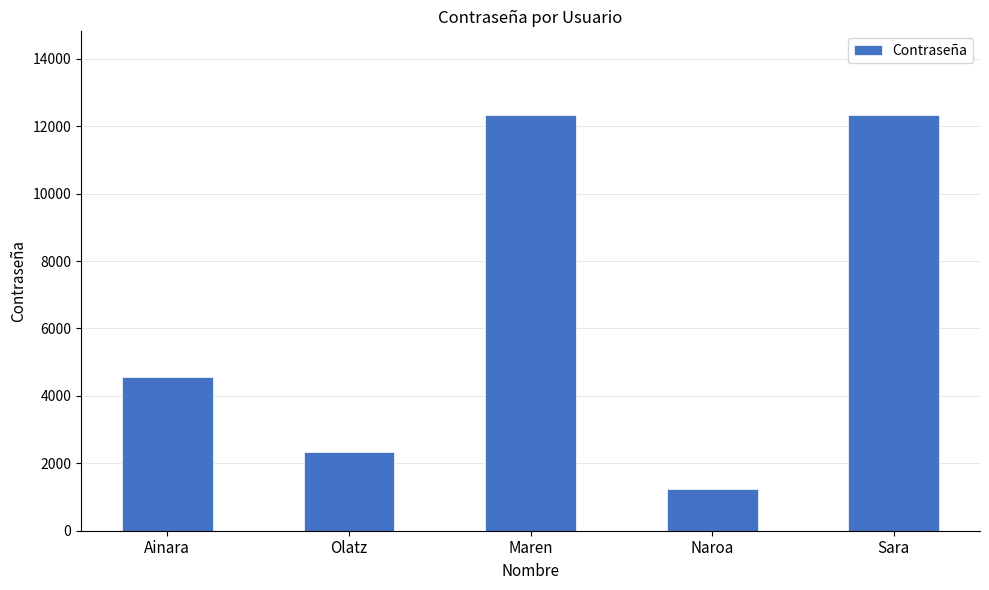

What is the label of the 5th bar from the left?

Sara